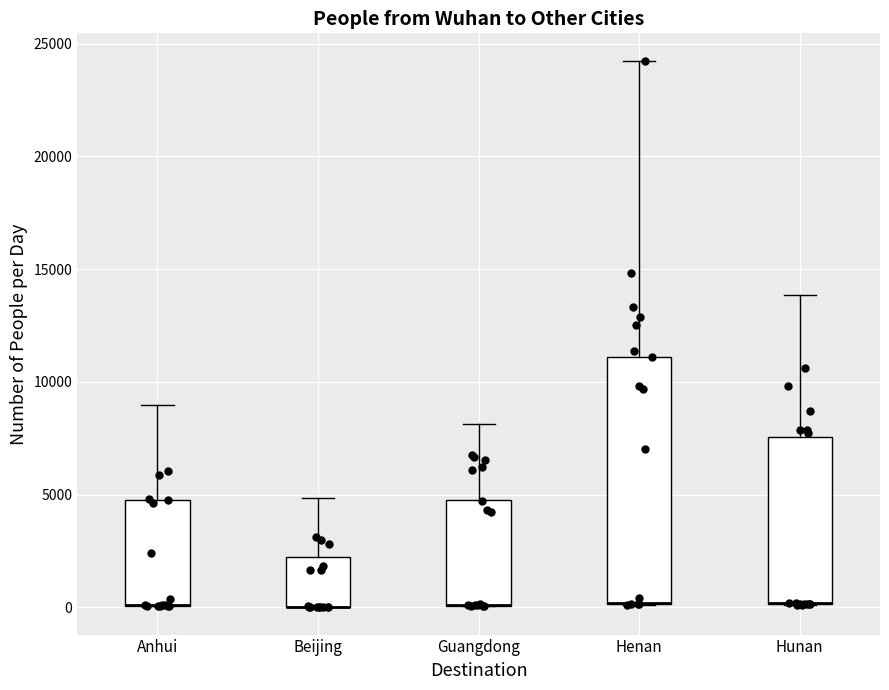

Reading left to right, transcribe this box plot: for each box, give where its median line is, the range the box spans, and where its two whiskers end, as read against the y-axis. The values are not printed on the chart, so give them approximately, as read against the axis.

Anhui: median 0 (drawn on the box's lower edge), box 0 to 5000, whiskers 0 to 9000
Beijing: median 0 (drawn on the box's lower edge), box 0 to 2000, whiskers 0 to 5000
Guangdong: median 0 (drawn on the box's lower edge), box 0 to 5000, whiskers 0 to 8000
Henan: median 0 (drawn on the box's lower edge), box 0 to 11000, whiskers 0 to 24000
Hunan: median 0 (drawn on the box's lower edge), box 0 to 7500, whiskers 0 to 14000